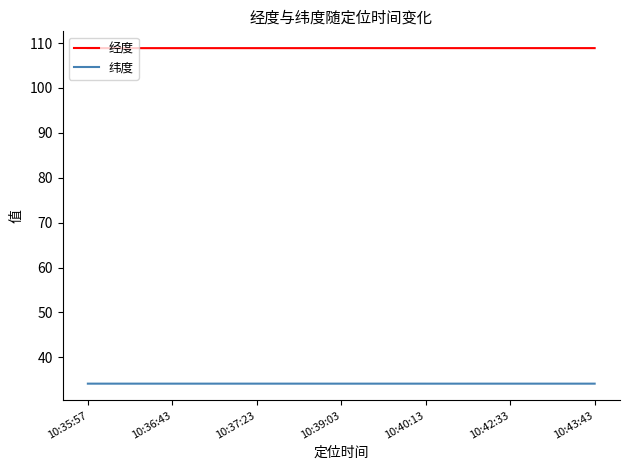

List the series in order of their peak value, lowest first.

纬度, 经度